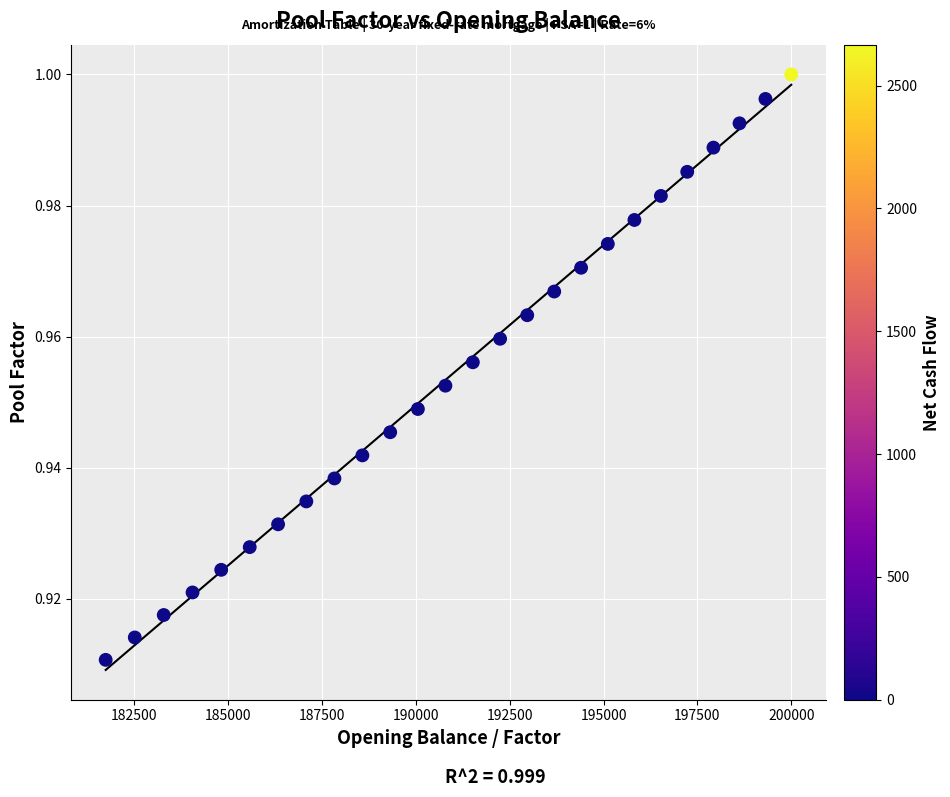

How many data points are displayed?

26